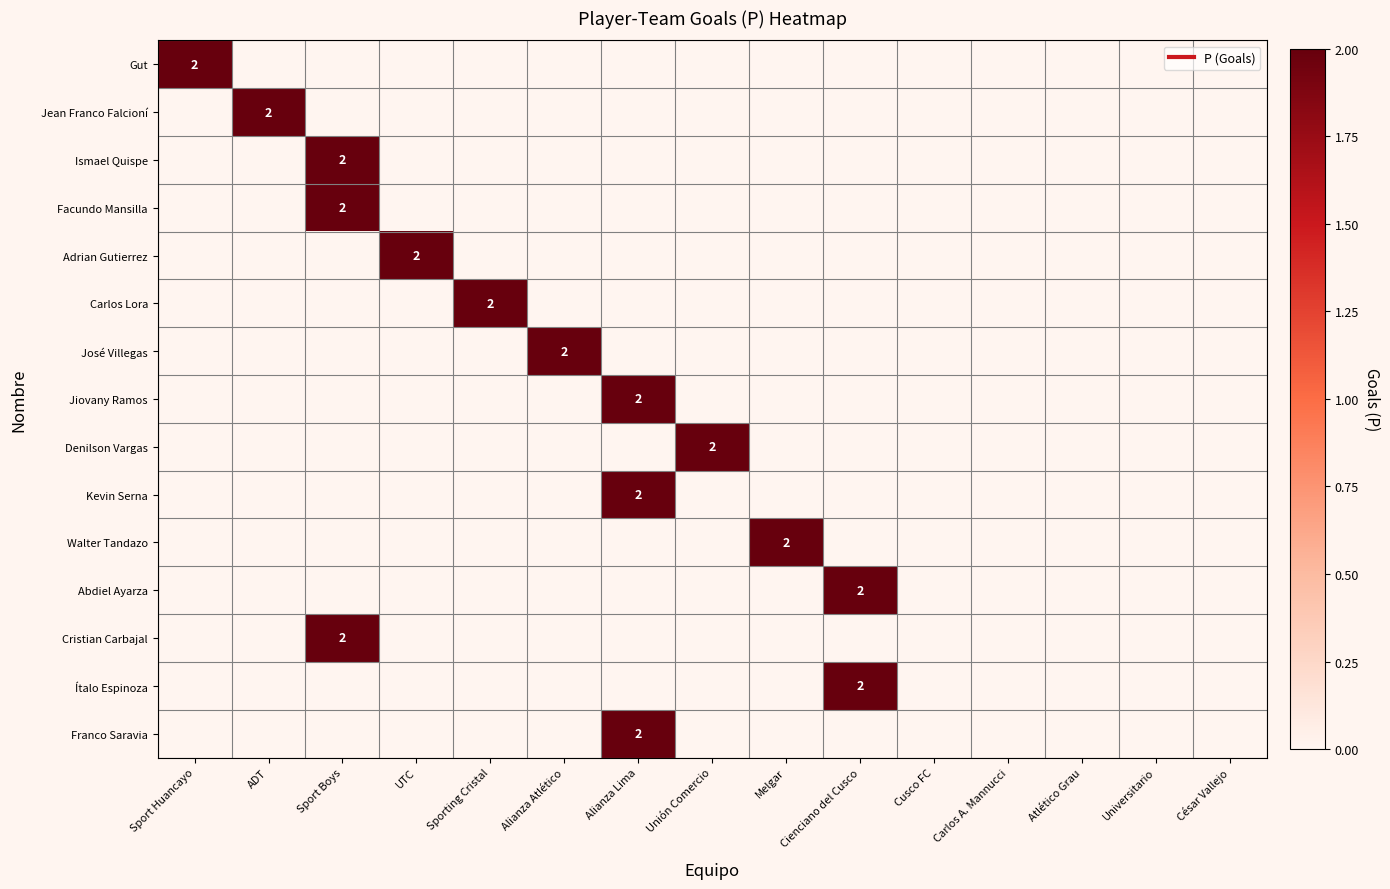

The value of Ismael Quispe at UTC is -1. True or false?

False